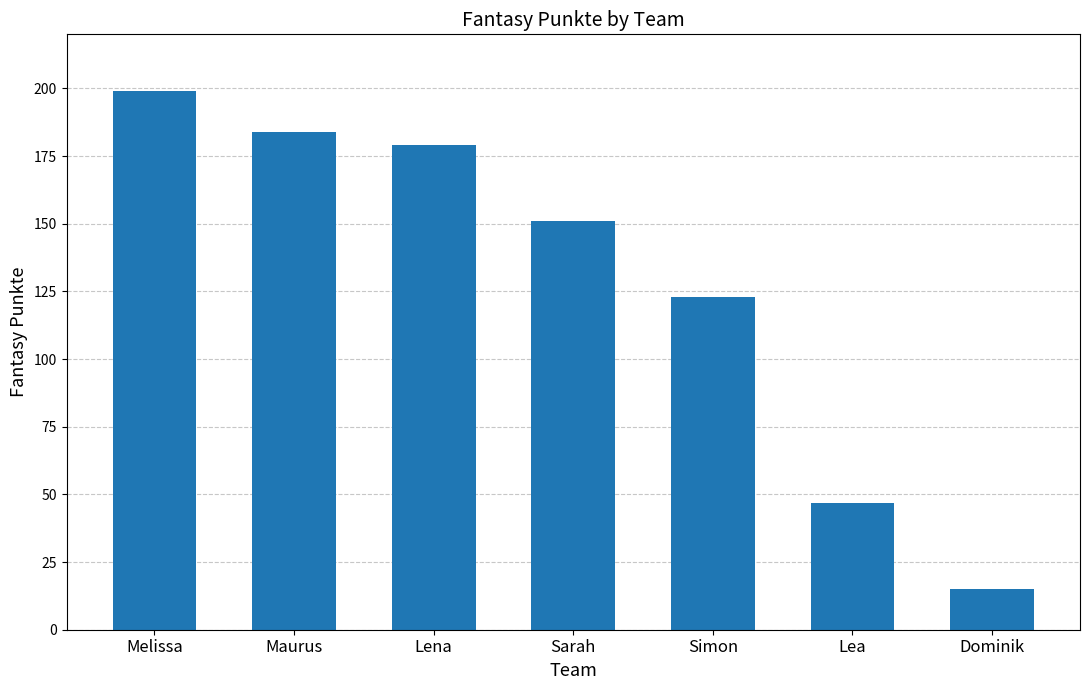

How many series are shown in this chart?

1